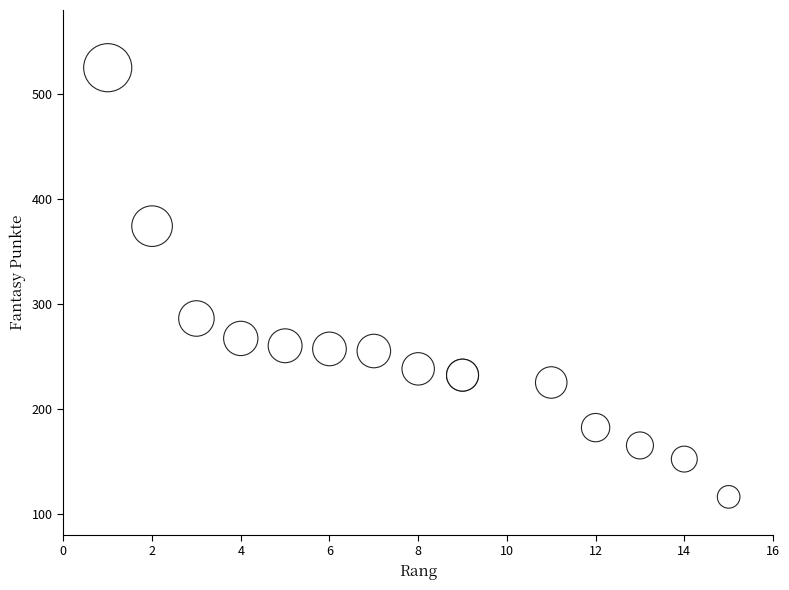

What Y value in the scatter plot is closest to 320?

286